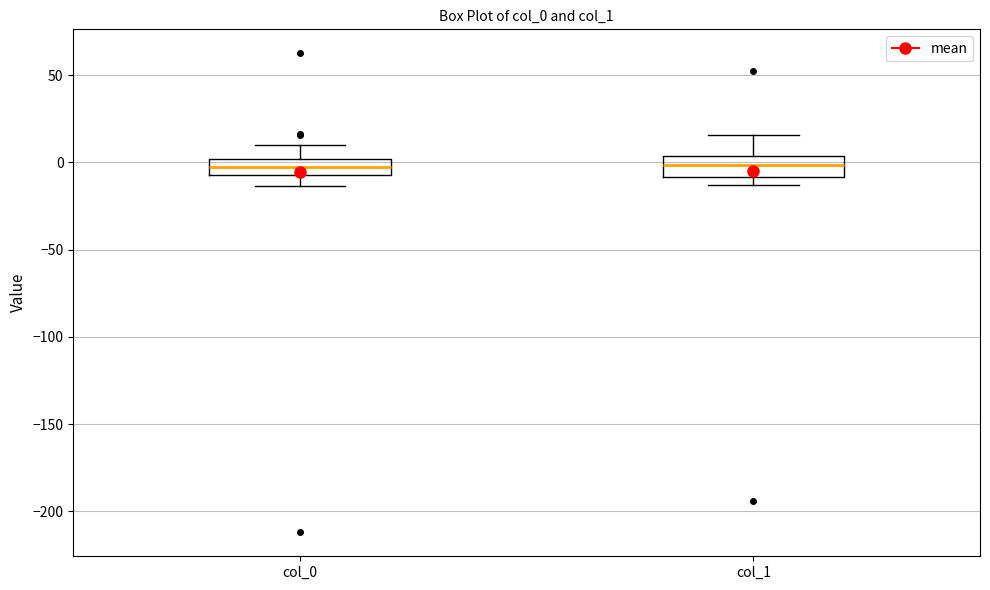

Where is the lower edge of the box for col_0 on the y-axis? The values are not printed on the chart, so give them approximately, as read against the axis.

-5